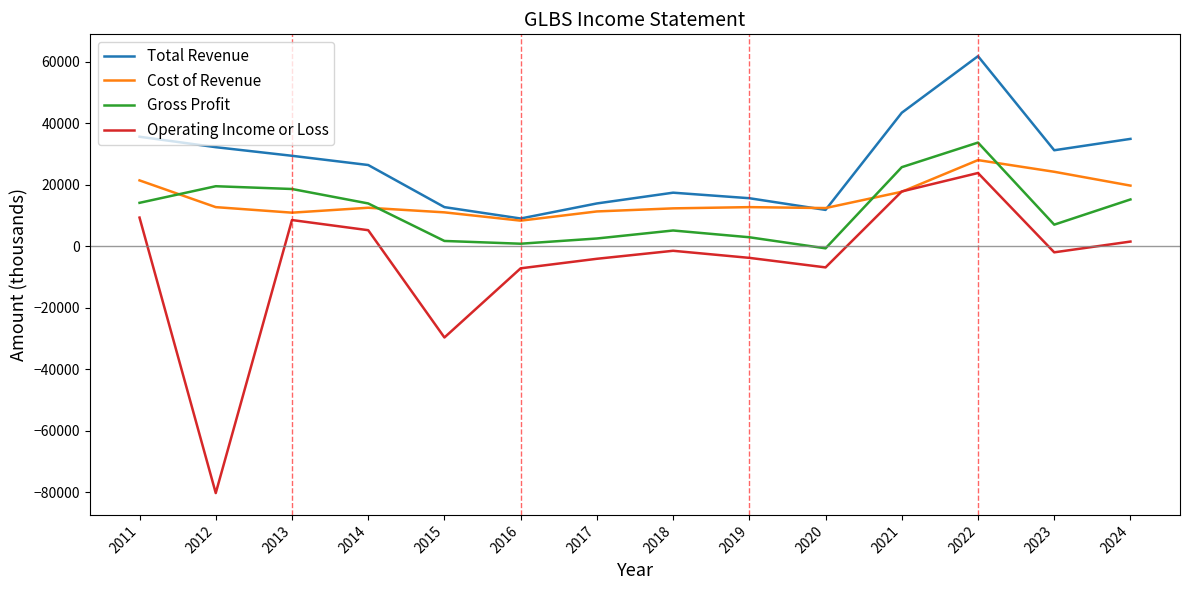

True or false: Cost of Revenue has more than 2 interior local peaks.

True